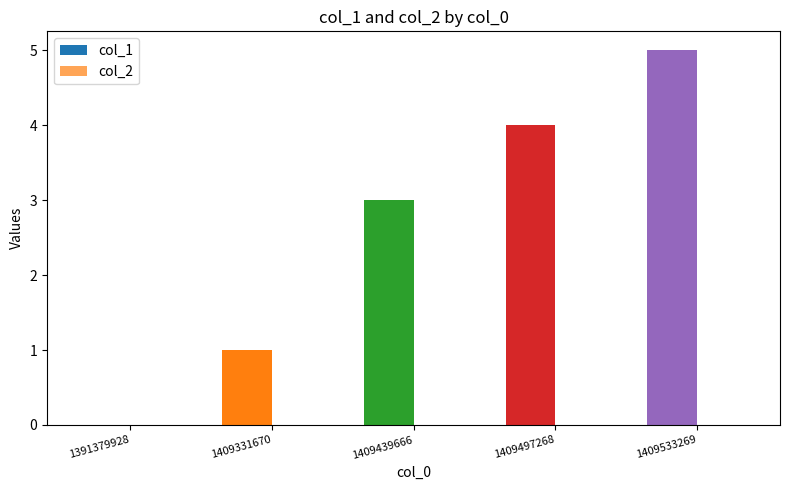

Reading left to right, list all the values displayed in this chart.

1391379928=0	1409331670=1	1409439666=3	1409497268=4	1409533269=5